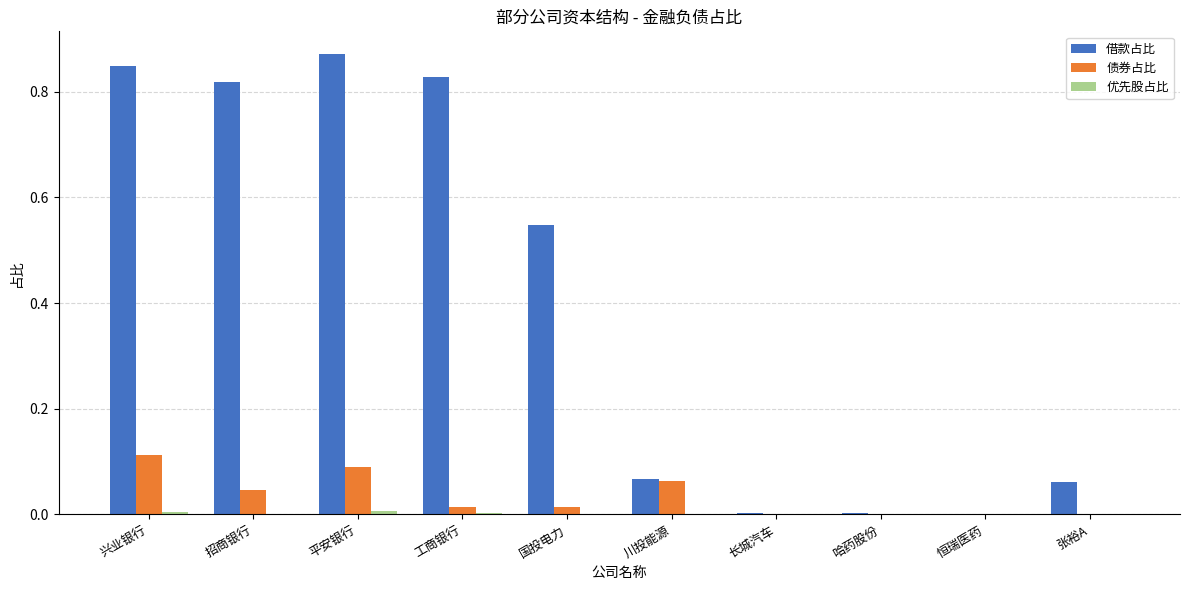

Between 工商银行 and 川投能源, which series saw the biggest shift?

借款占比